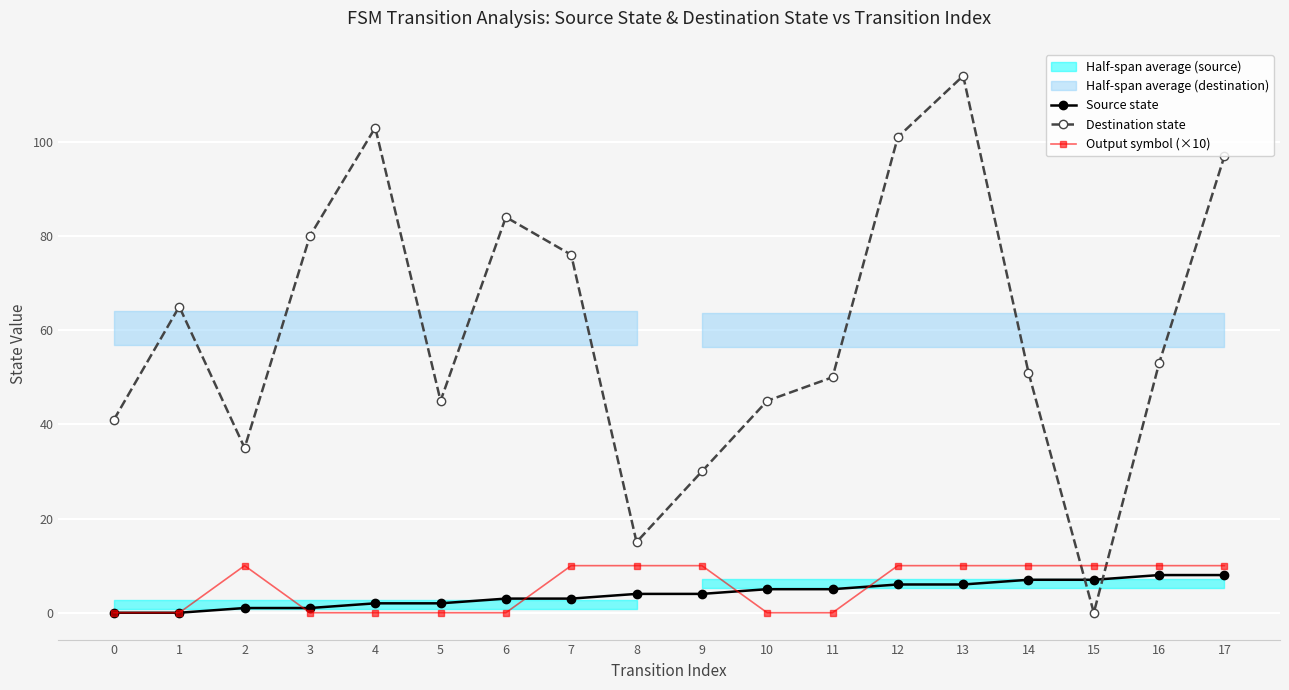

What is the sum of the Destination state values at 9 and 10?

75